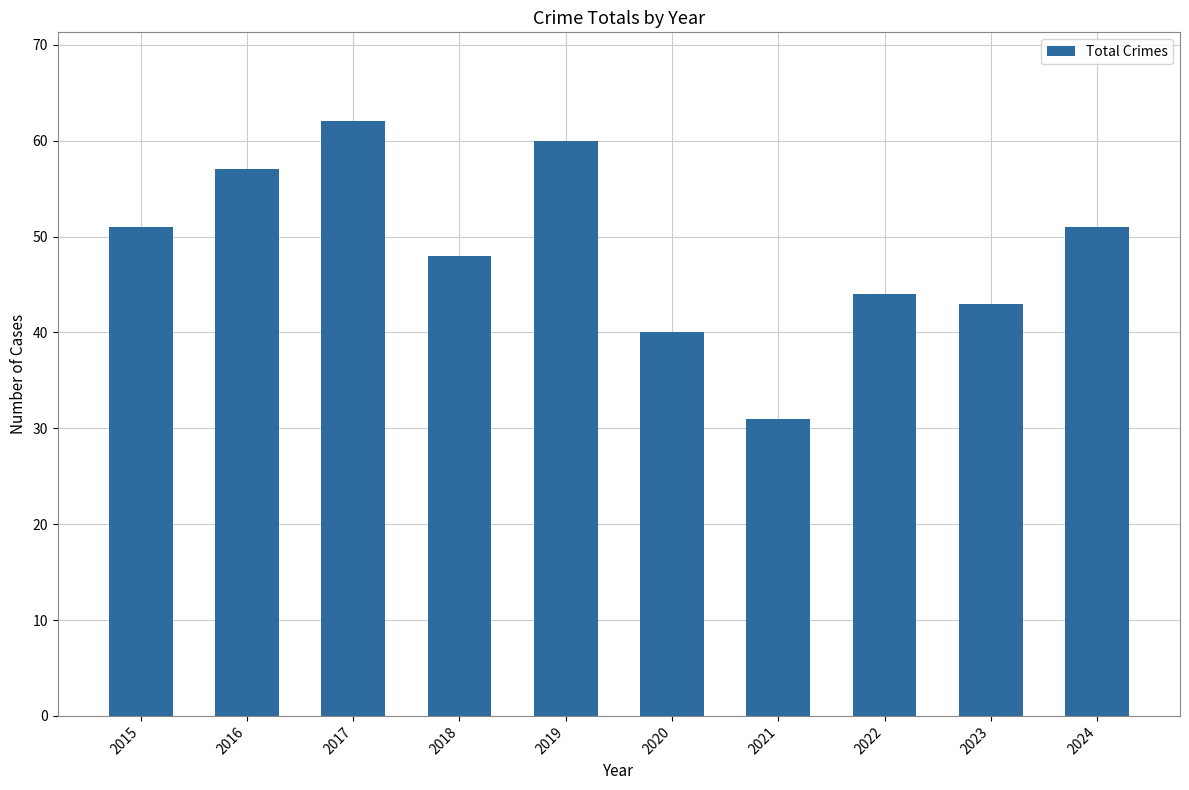

True or false: the data shows 105 at 2017.

False